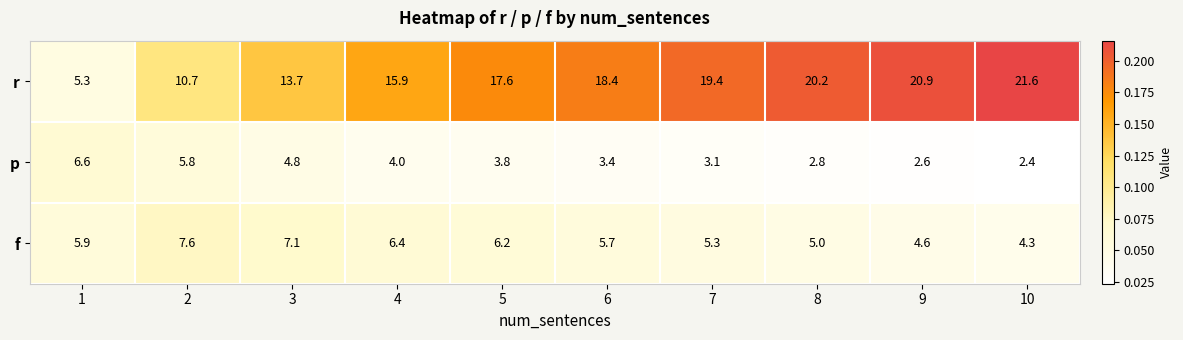

Rank the series by their average value, from lowest to highest.

p, f, r